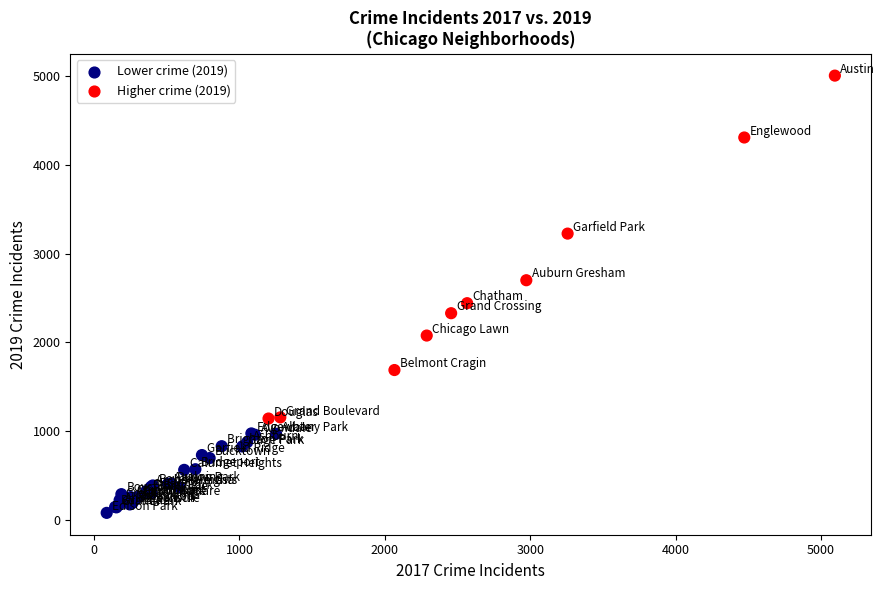

What Y value in the scatter plot is closest to 2542?

2441